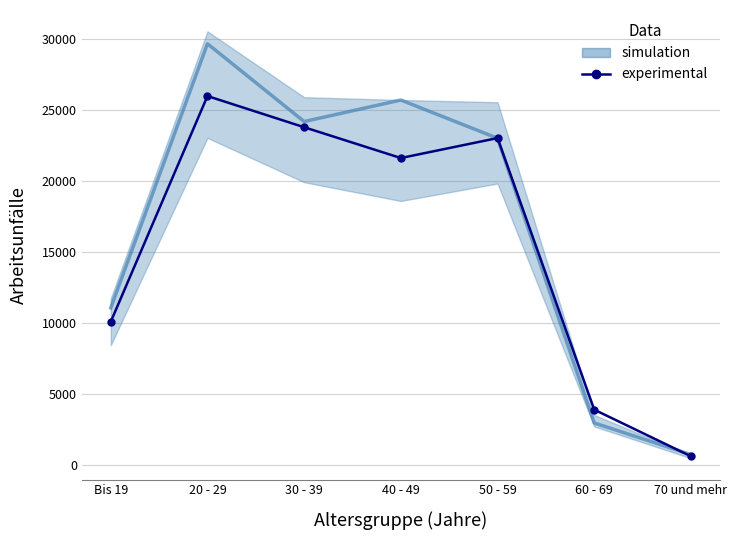

What is the minimum value shown in the chart?

596